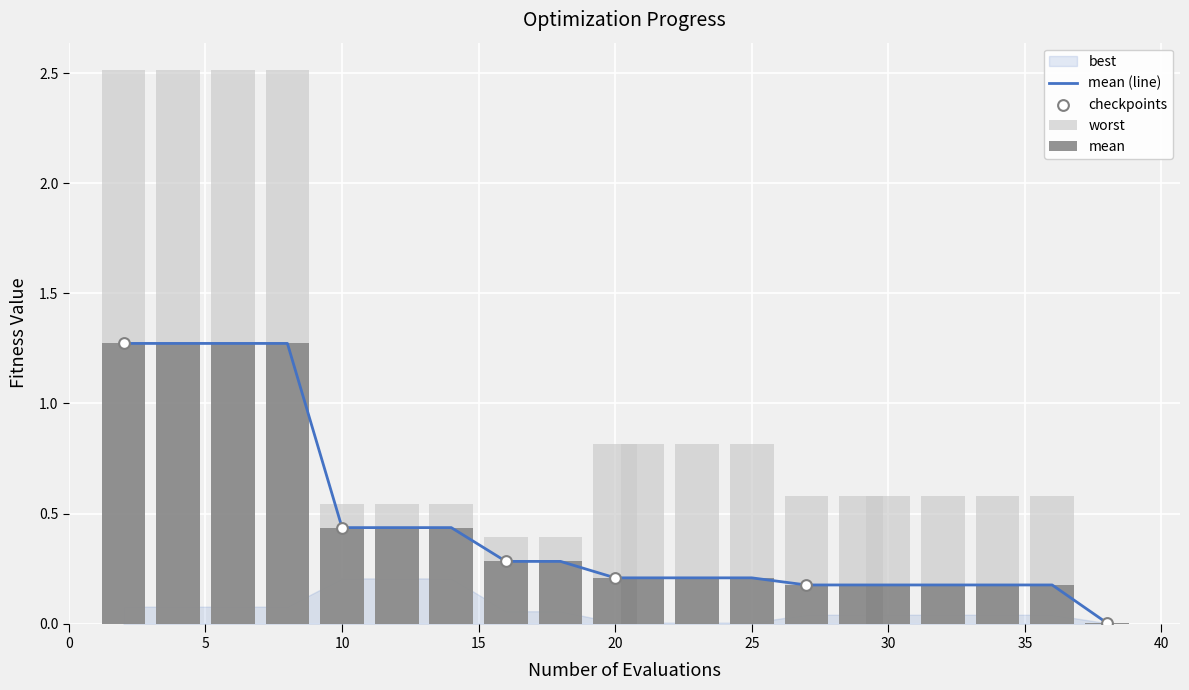

What is the total value across all series at 20?

1.0